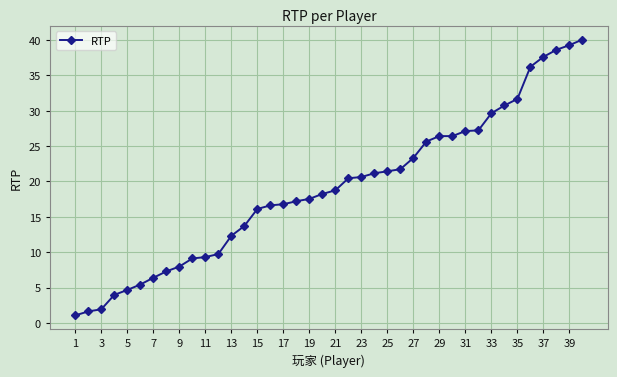

What is the difference between the maximum and minimum values?

39.0